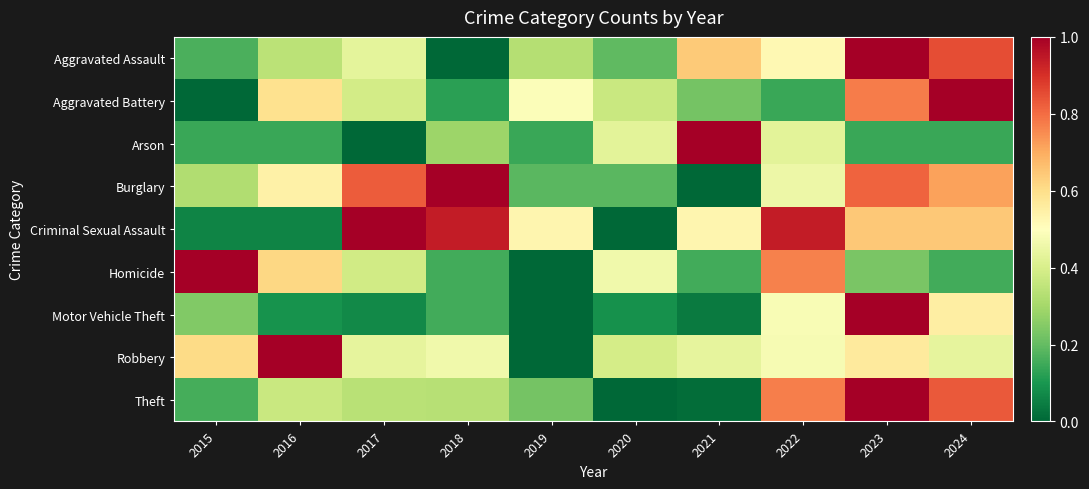

Reading left to right, list all the values displayed in this chart.

Aggravated Assault: 2015=0.2	2016=0.3	2017=0.4	2018=0.0	2019=0.3	2020=0.2	2021=0.6	2022=0.5	2023=1.0	2024=0.9
Aggravated Battery: 2015=0.0	2016=0.6	2017=0.4	2018=0.1	2019=0.5	2020=0.4	2021=0.2	2022=0.1	2023=0.8	2024=1.0
Arson: 2015=0.1	2016=0.1	2017=0.0	2018=0.3	2019=0.1	2020=0.4	2021=1.0	2022=0.4	2023=0.1	2024=0.1
Burglary: 2015=0.3	2016=0.5	2017=0.8	2018=1.0	2019=0.2	2020=0.2	2021=0.0	2022=0.5	2023=0.8	2024=0.7
Criminal Sexual Assault: 2015=0.1	2016=0.1	2017=1.0	2018=0.9	2019=0.5	2020=0.0	2021=0.5	2022=0.9	2023=0.6	2024=0.6
Homicide: 2015=1.0	2016=0.6	2017=0.4	2018=0.2	2019=0.0	2020=0.5	2021=0.2	2022=0.8	2023=0.2	2024=0.2
Motor Vehicle Theft: 2015=0.2	2016=0.1	2017=0.1	2018=0.2	2019=0.0	2020=0.1	2021=0.0	2022=0.5	2023=1.0	2024=0.6
Robbery: 2015=0.6	2016=1.0	2017=0.4	2018=0.5	2019=0.0	2020=0.4	2021=0.4	2022=0.5	2023=0.6	2024=0.4
Theft: 2015=0.2	2016=0.4	2017=0.3	2018=0.3	2019=0.2	2020=0.0	2021=0.0	2022=0.8	2023=1.0	2024=0.8